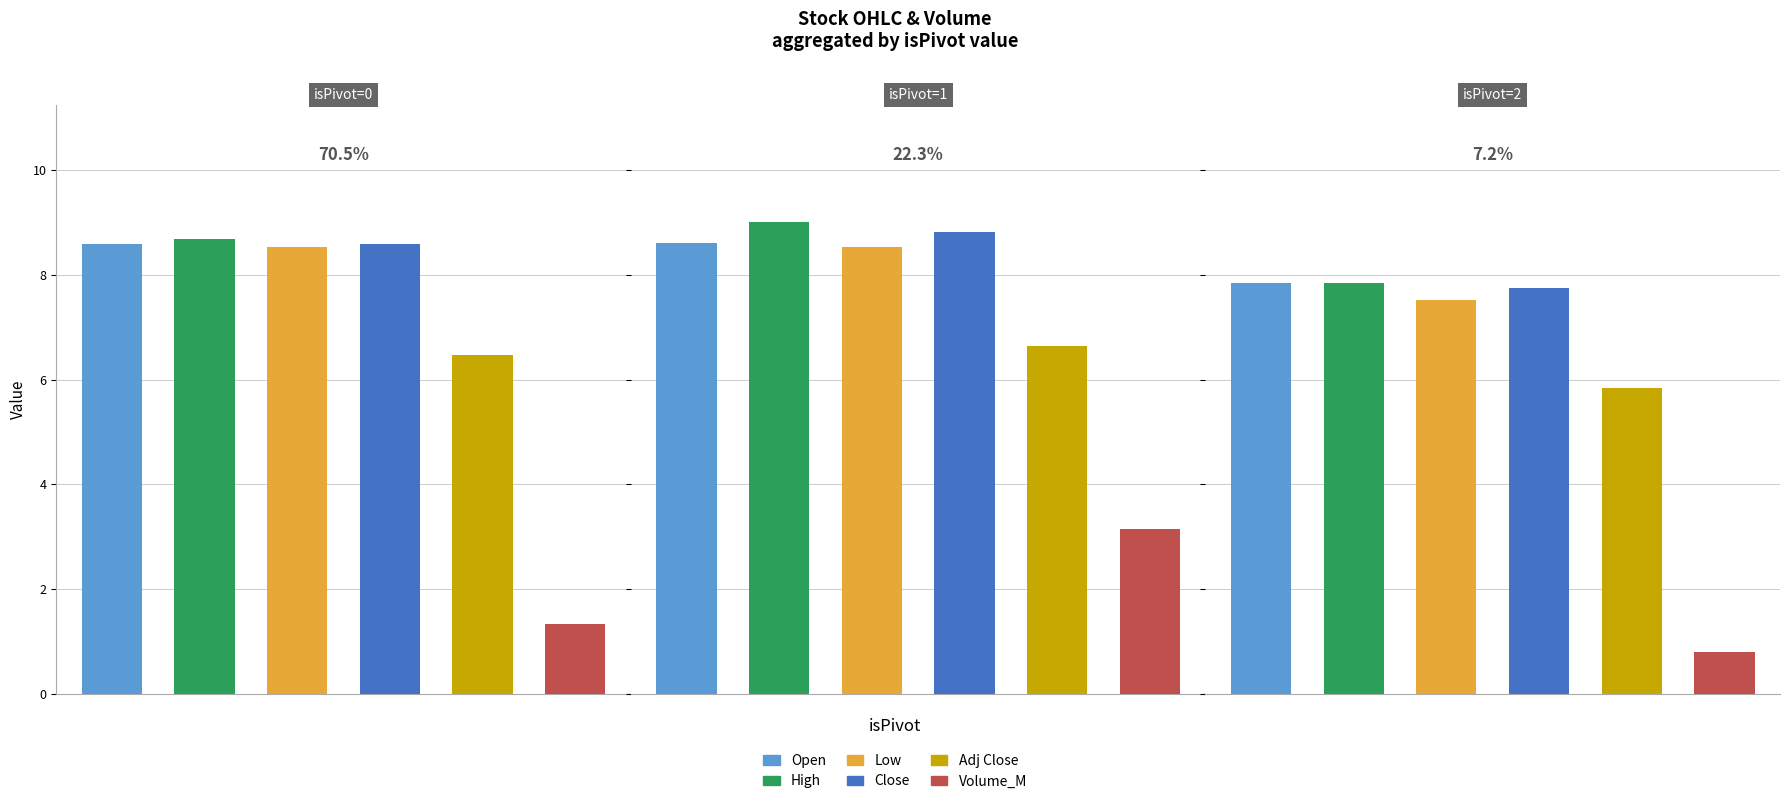

What are all the series names shown in the legend?

Open, High, Low, Close, Adj Close, Volume_M